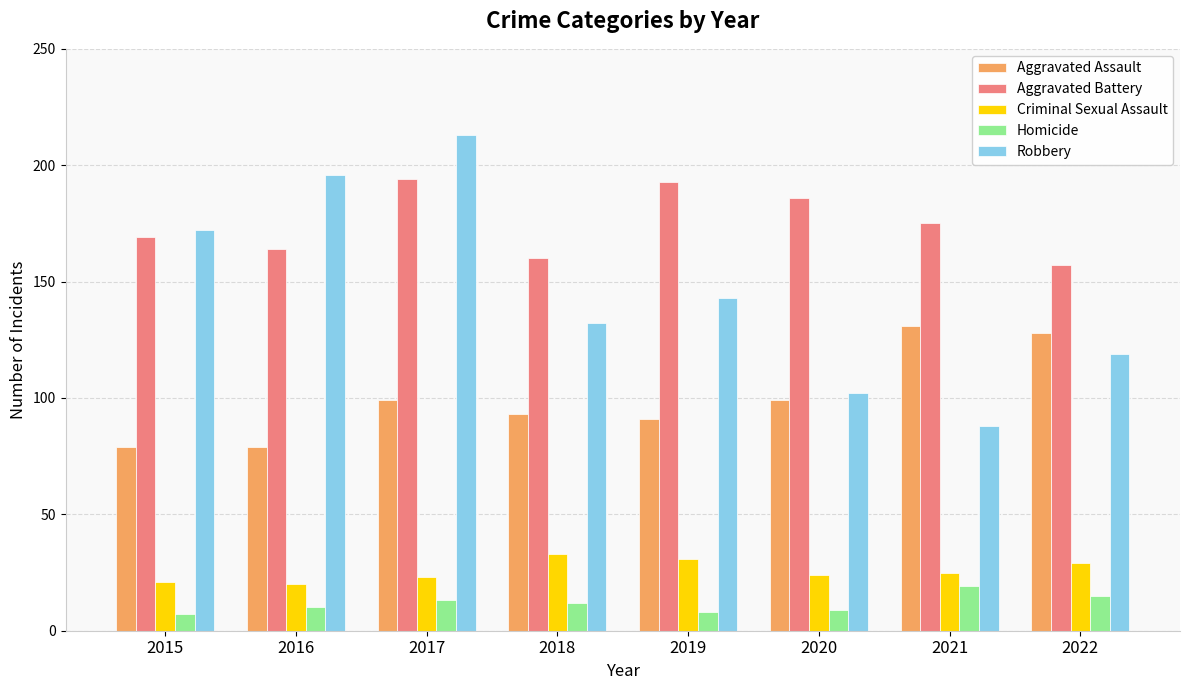

What is the maximum value shown in the chart?

213